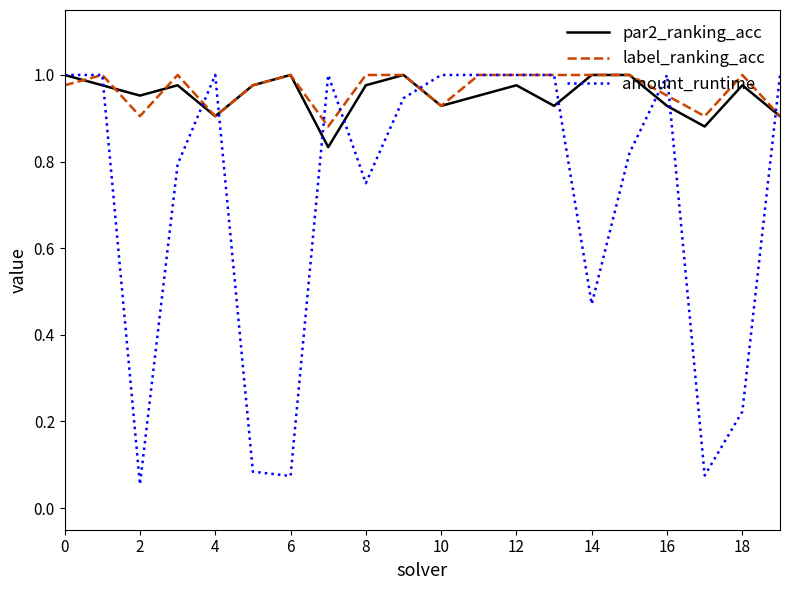

Which series has the largest range (max minus min)?

amount_runtime